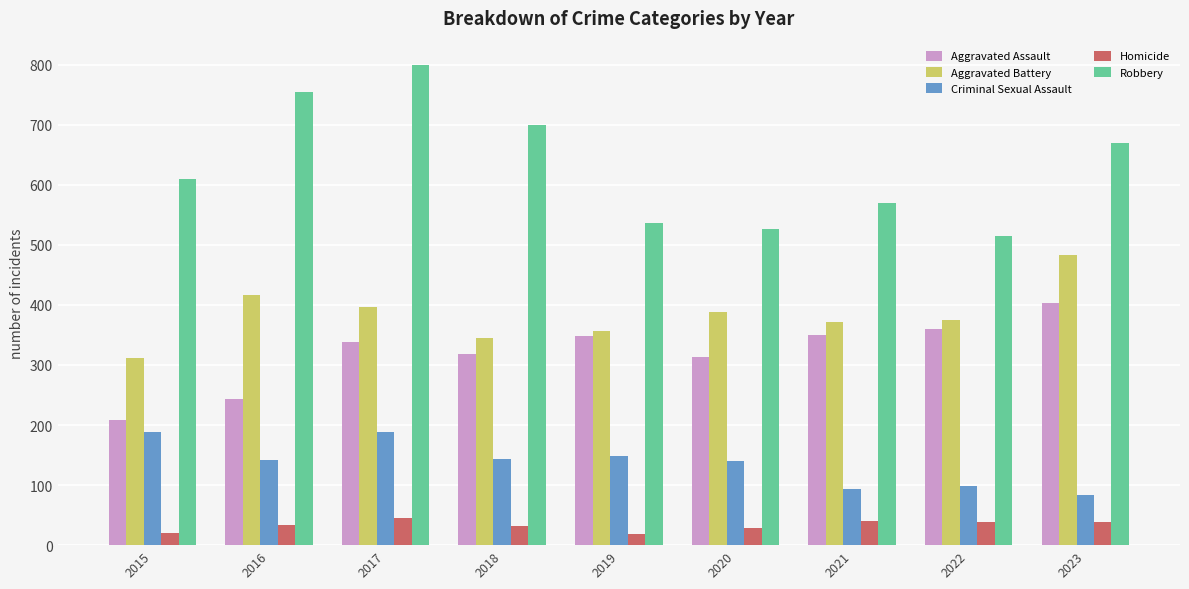

What is the greatest value displayed?

800